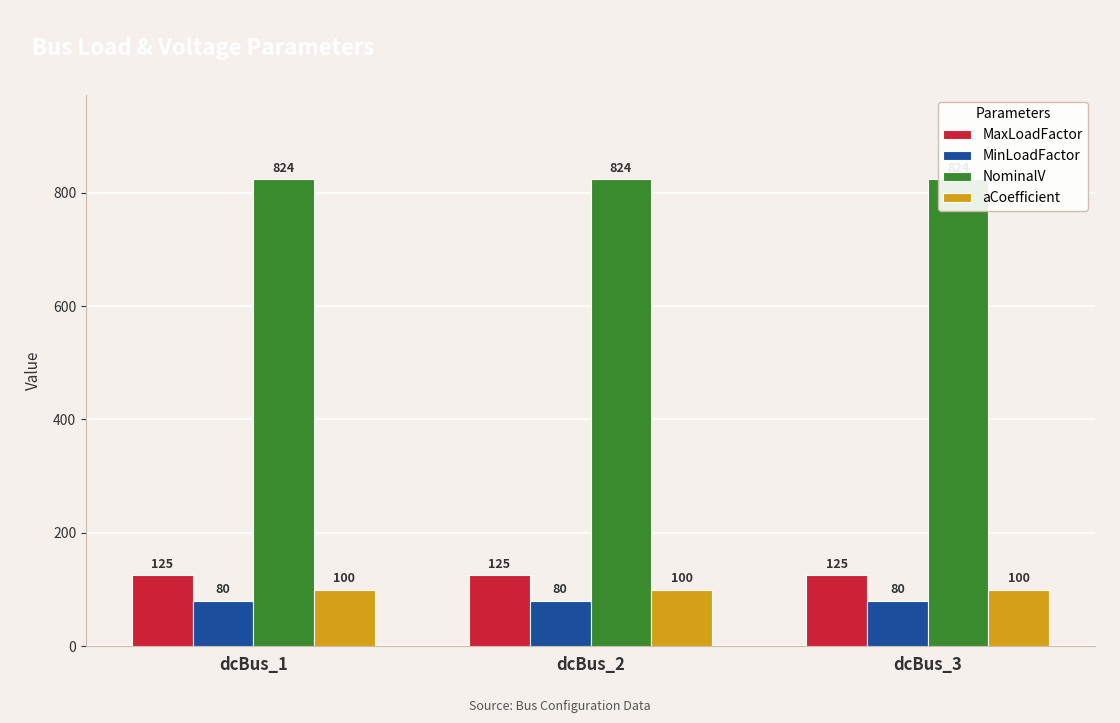

What is the sum of all MaxLoadFactor values?

375